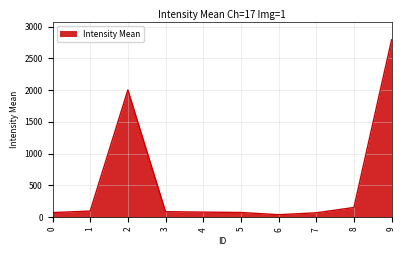

How many values are below 83?

5